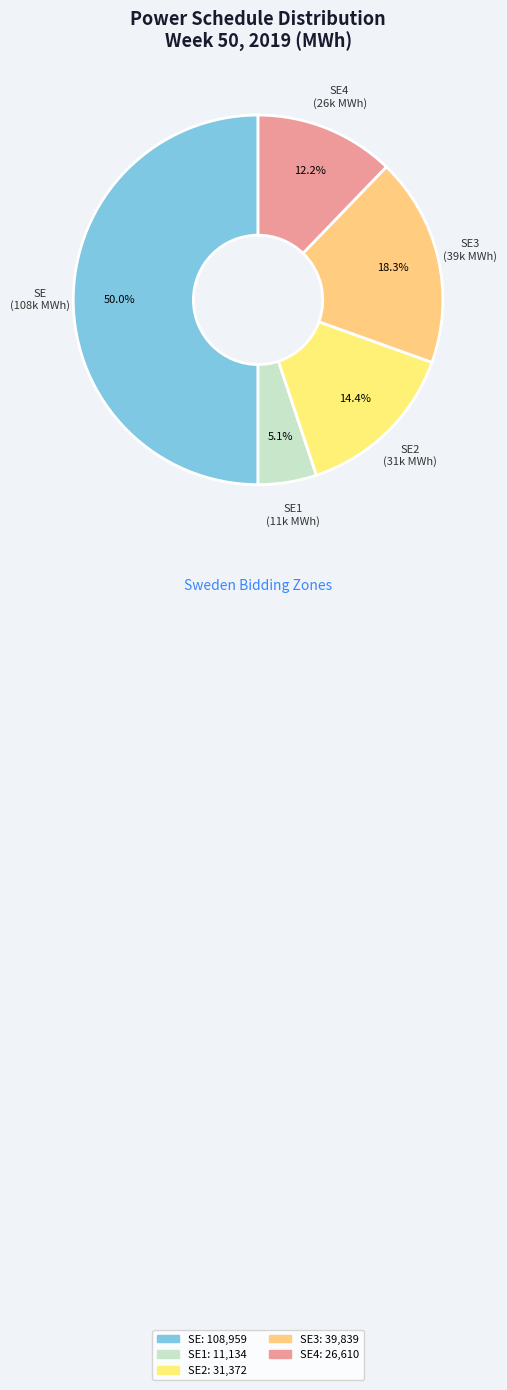

To the nearest percent, what is the average slice percentage?

20%